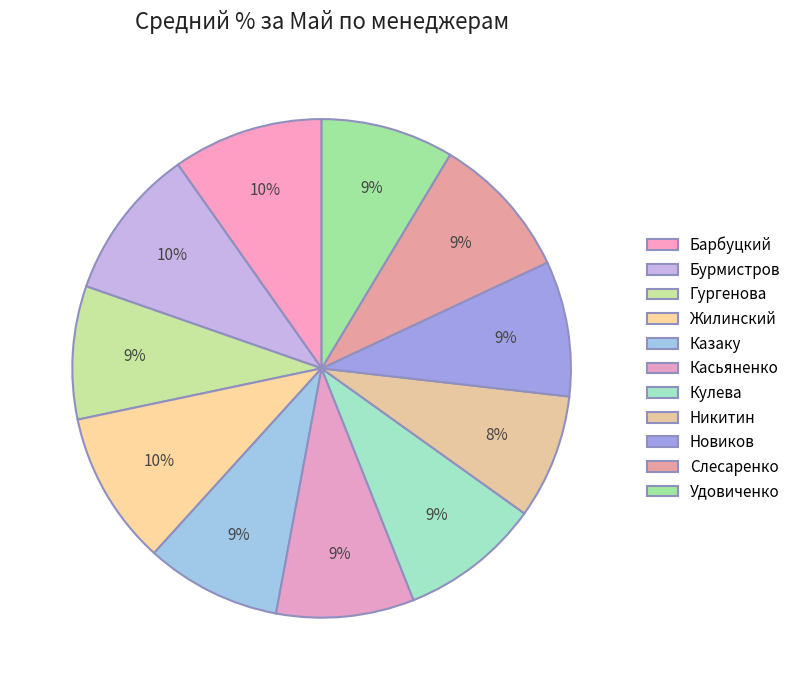

Count the number of slices in the pie.

11